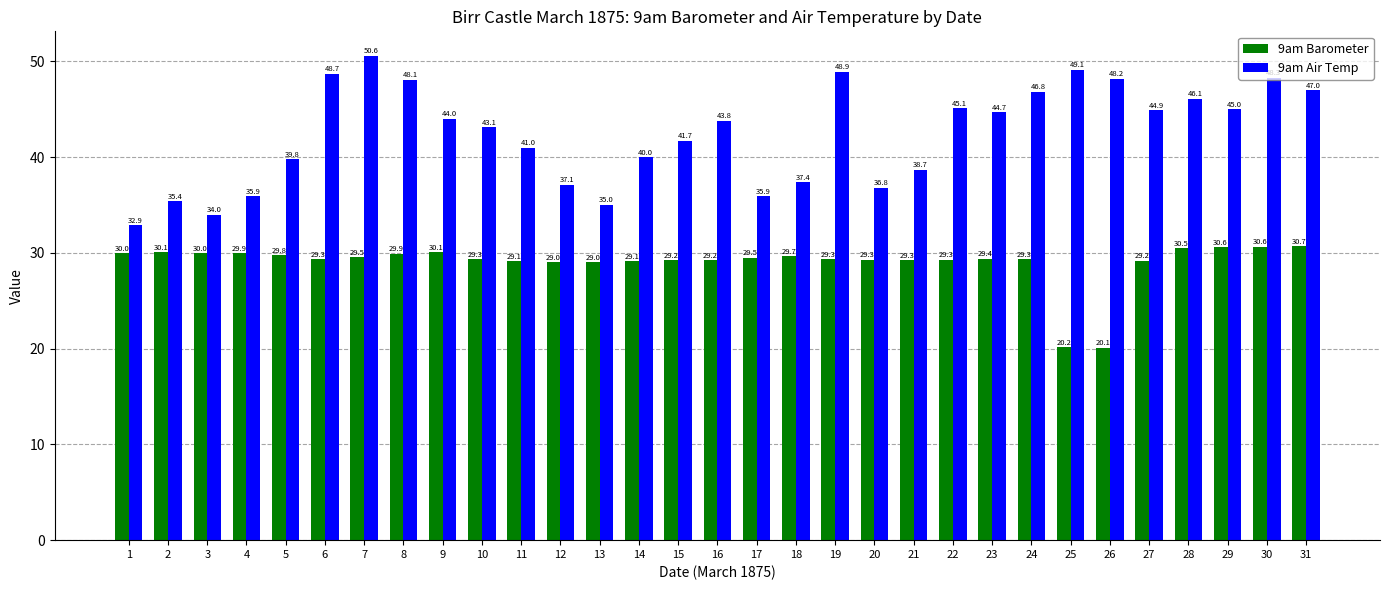

List the series in order of their peak value, highest first.

9am Air Temp, 9am Barometer